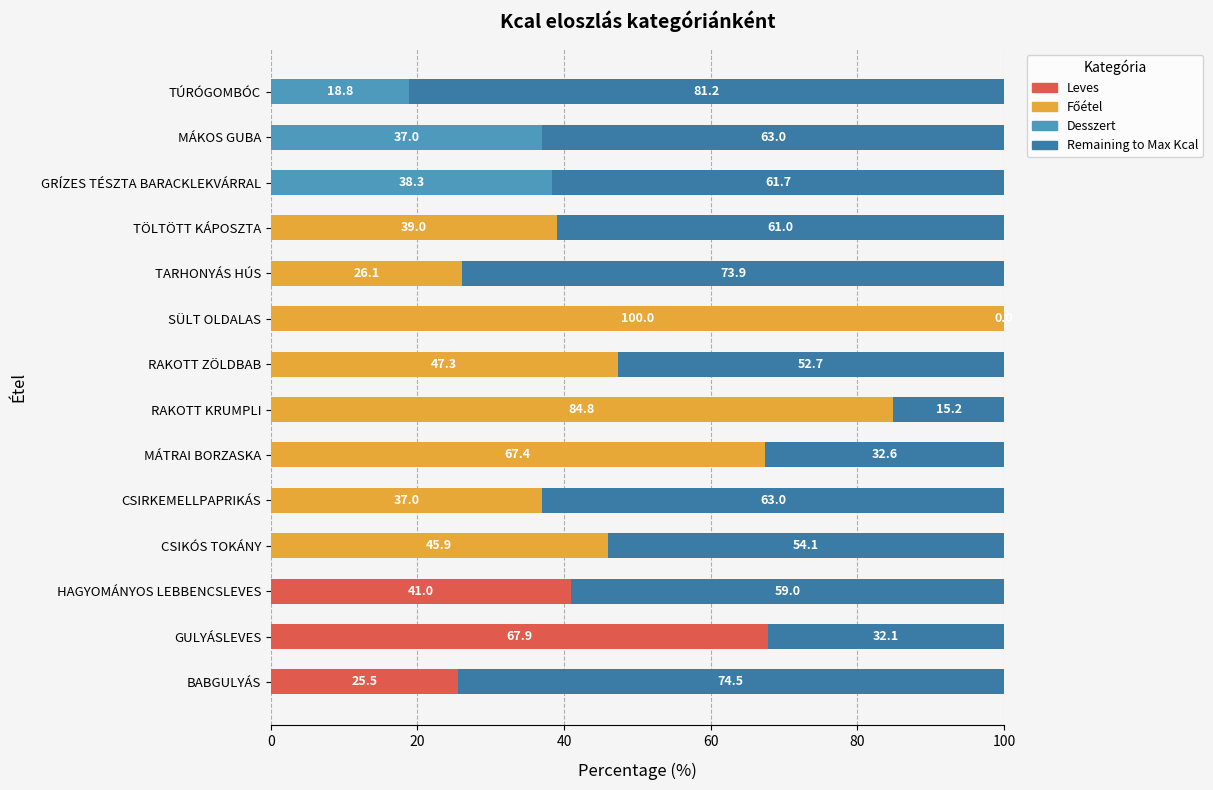

The value at TARHONYÁS HÚS is 112.8. True or false?

False